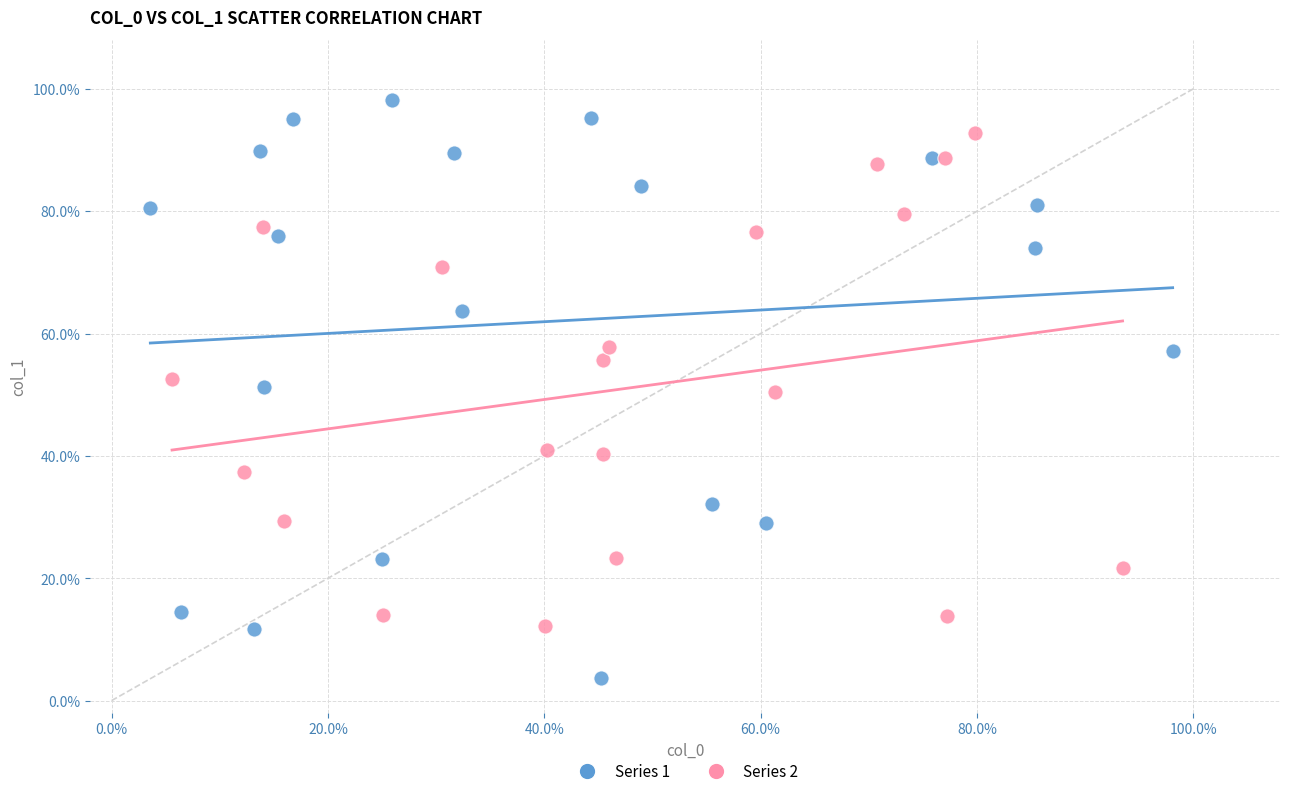

What are all the series names shown in the legend?

Series 1, Series 2